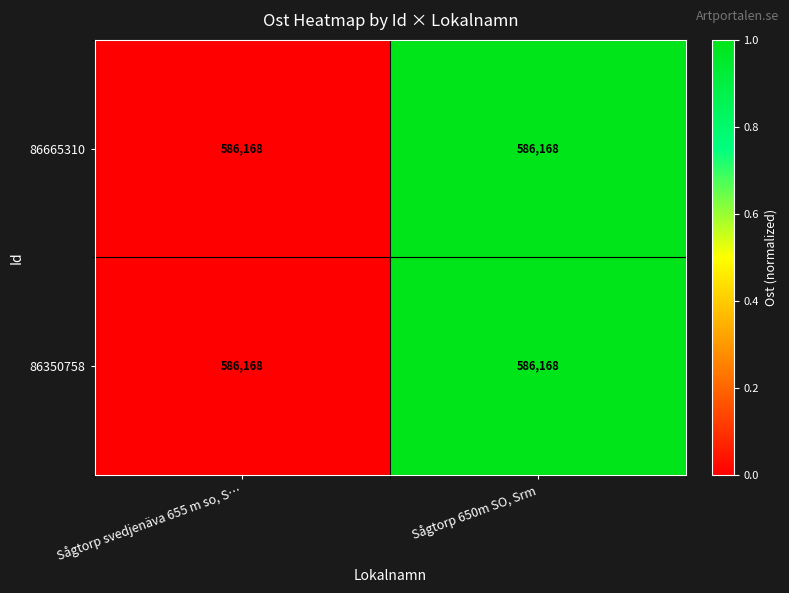

Where is 86665310 nearest to the value 0?

Sågtorp svedjenäva 655 m so, S…